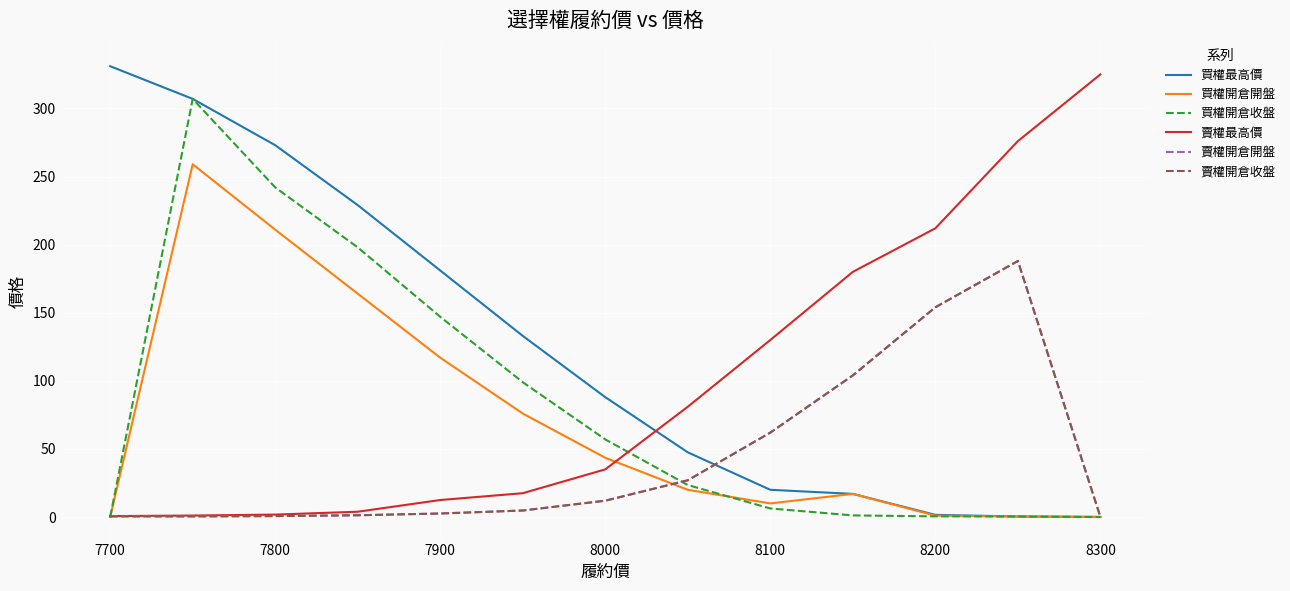

Which series ends up on top after the final intersection of 買權最高價 and 賣權最高價?

賣權最高價